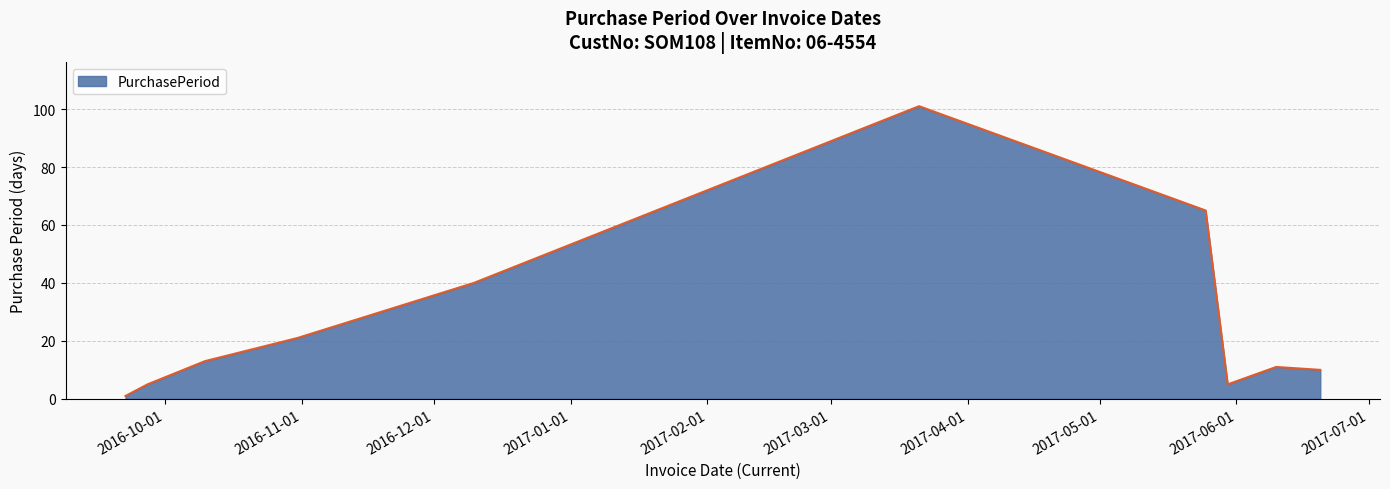

What is the average value?

27